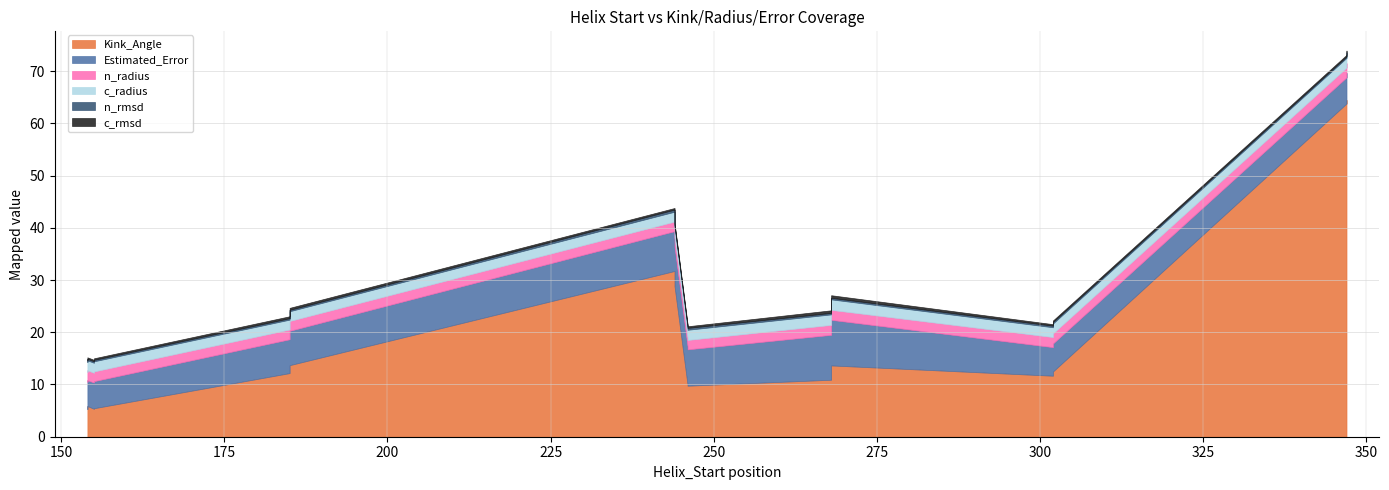

The Estimated_Error series shows 5.2 at 154. True or false?

True